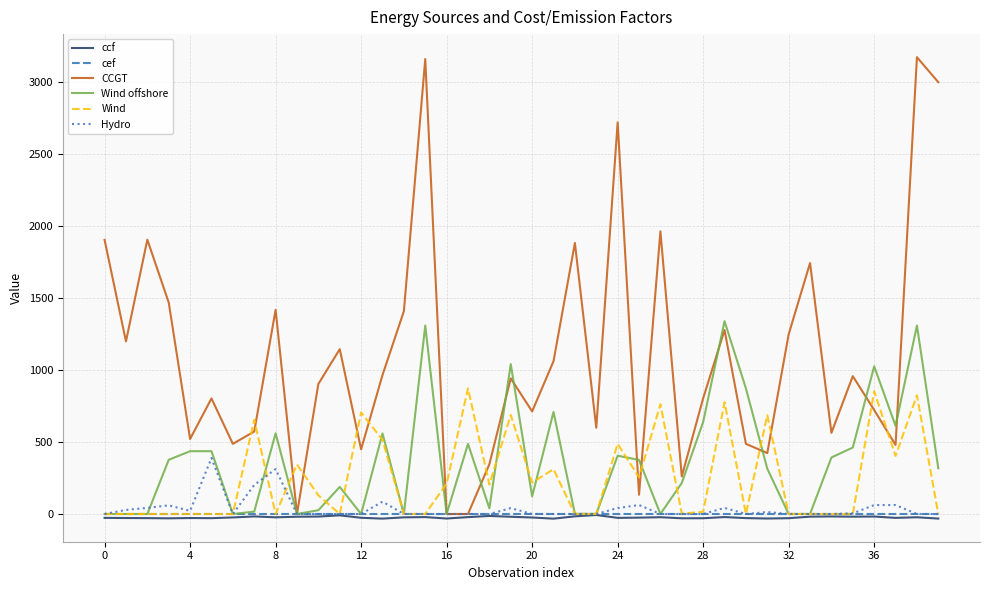

Which series has the widest spread of values?

CCGT